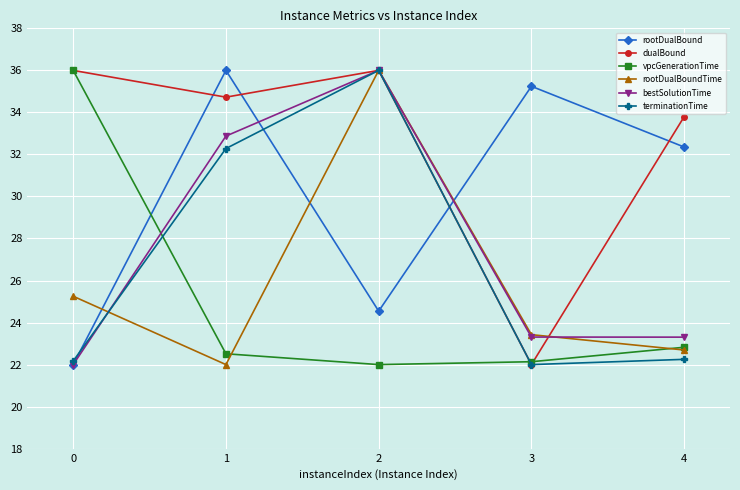

True or false: vpcGenerationTime has a value of 22.1 at 3.

True